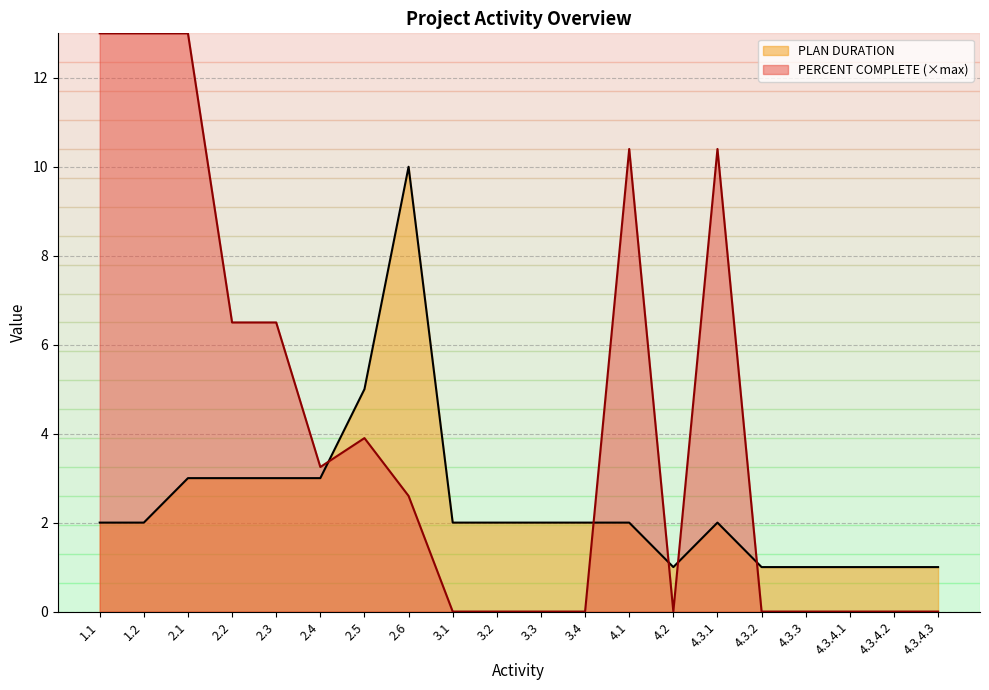

At how many categories does at least one series exceed 9?

6